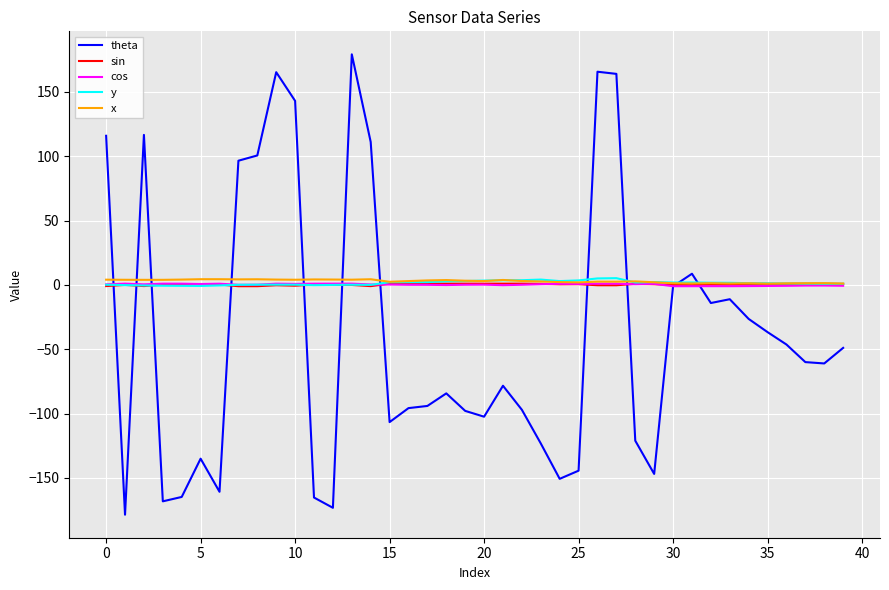

Count the number of data series in this chart.

5